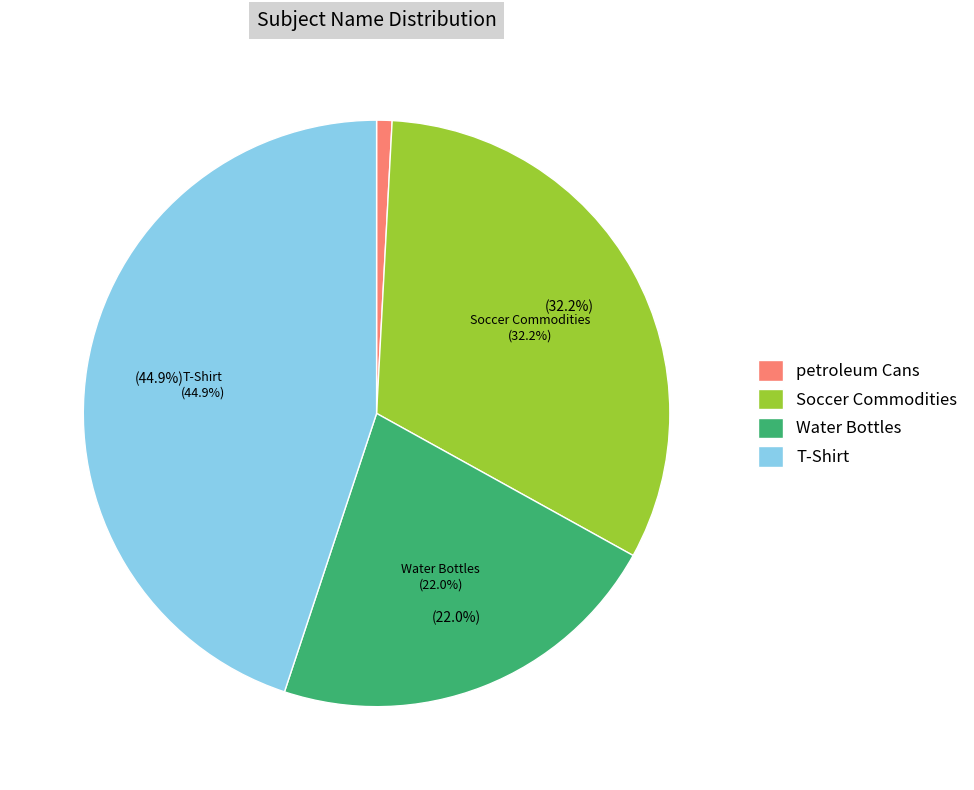

The petroleum Cans slice represents 7% of the pie. True or false?

False